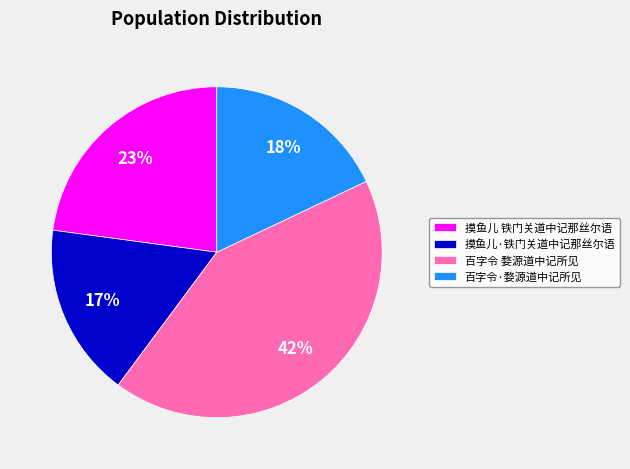

To the nearest percent, what percentage of the pie is 百字令·婺源道中记所见?

18%